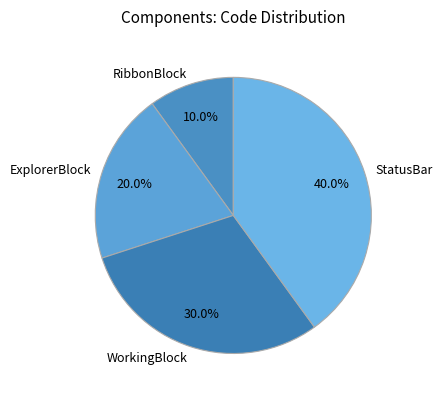

Which has a higher value, ExplorerBlock or WorkingBlock?

WorkingBlock